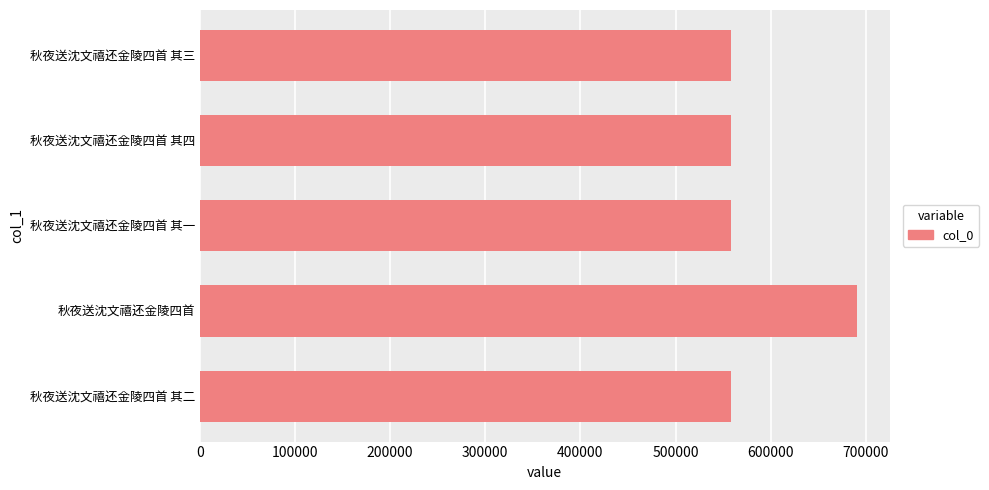

What is the value of the 1st bar from the top?

558523